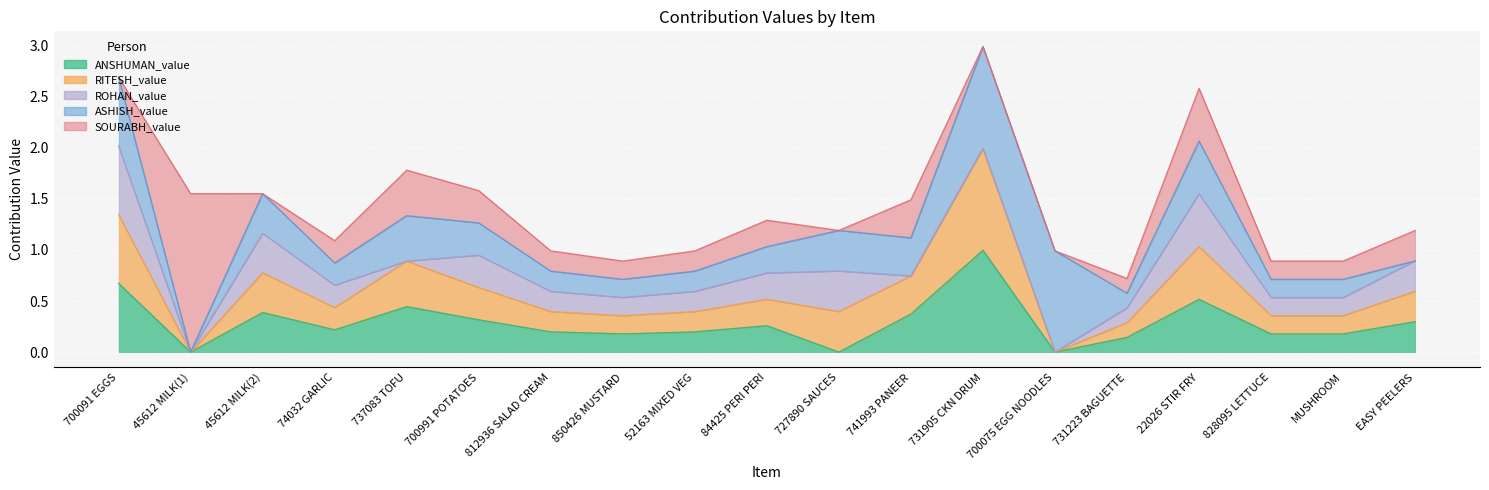

Which series has the largest range (max minus min)?

SOURABH_value